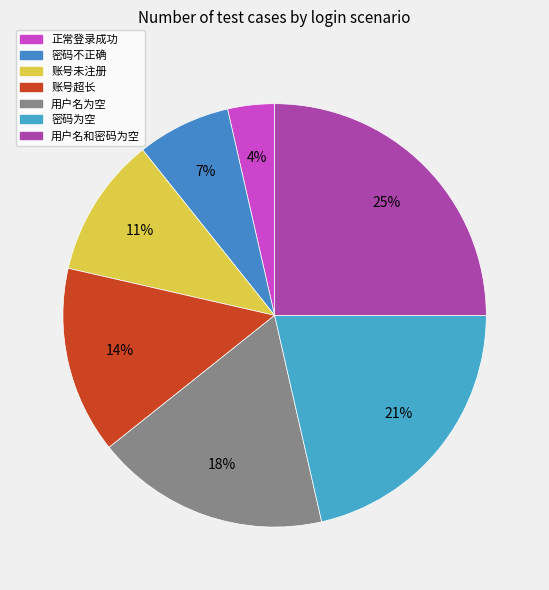

Which slice is the smallest?

正常登录成功